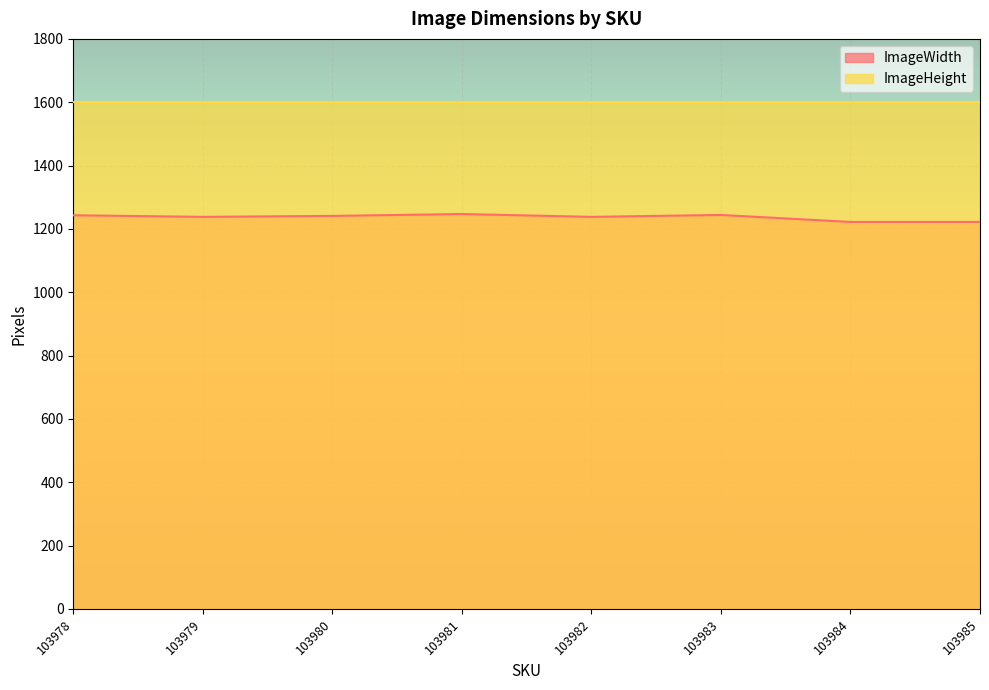

The value at 103978 is 1243. True or false?

True